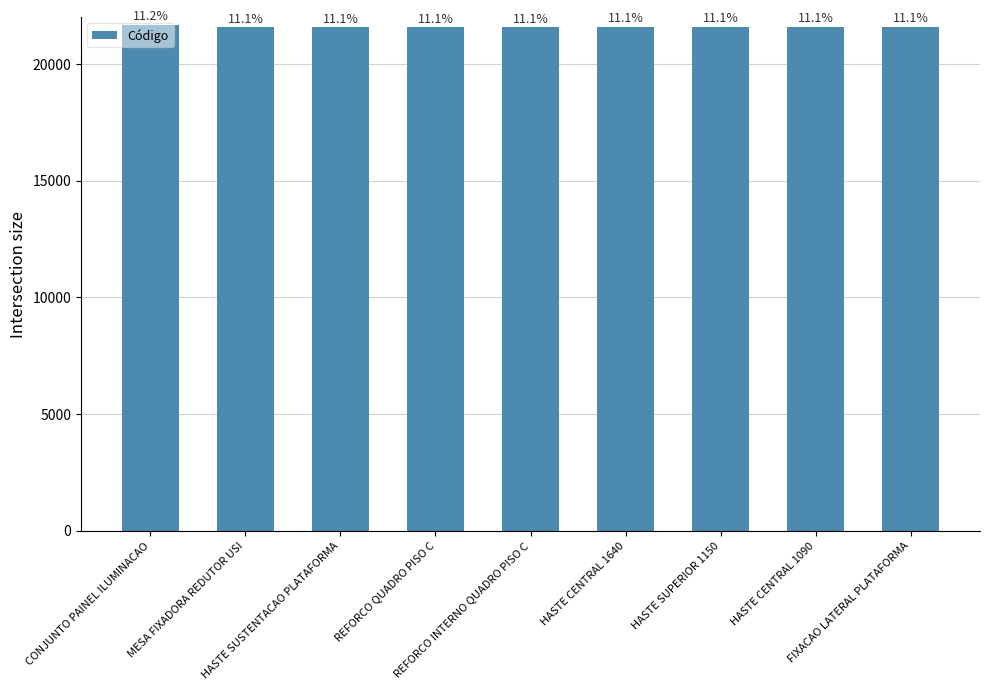

The chart shows a value of 21580 at HASTE CENTRAL 1090. True or false?

True